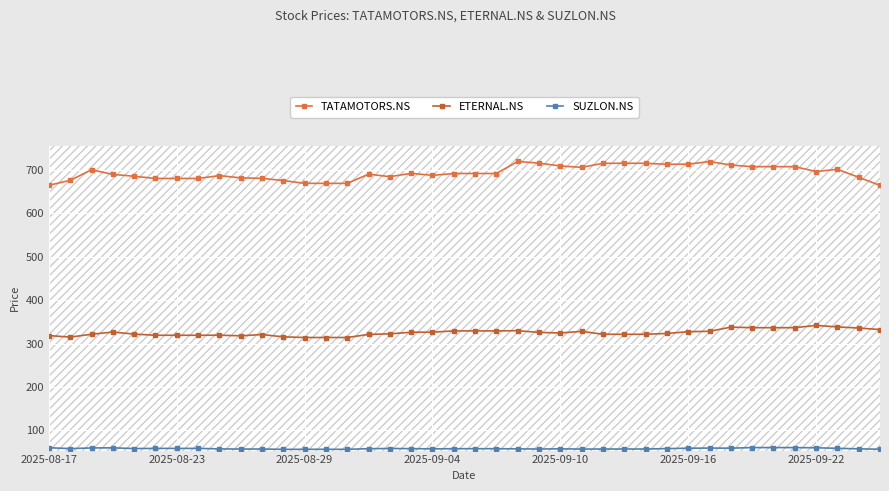

How many values in the TATAMOTORS.NS series are below 691?

19